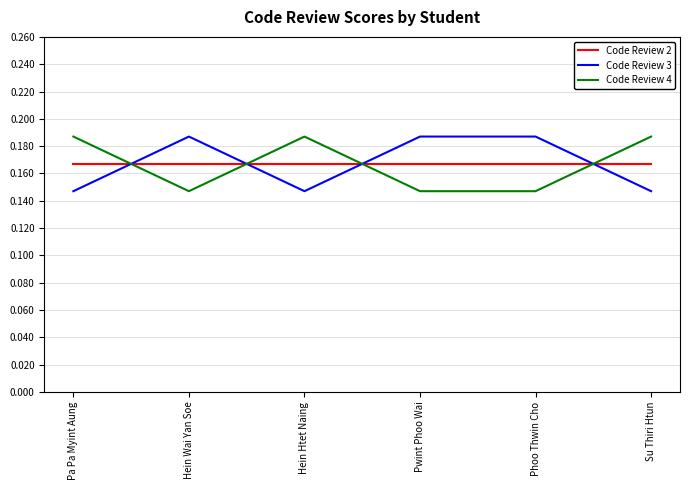

Is the value of Code Review 4 at Su Thiri Htun greater than the value of Code Review 2 at Pa Pa Myint Aung?

Yes